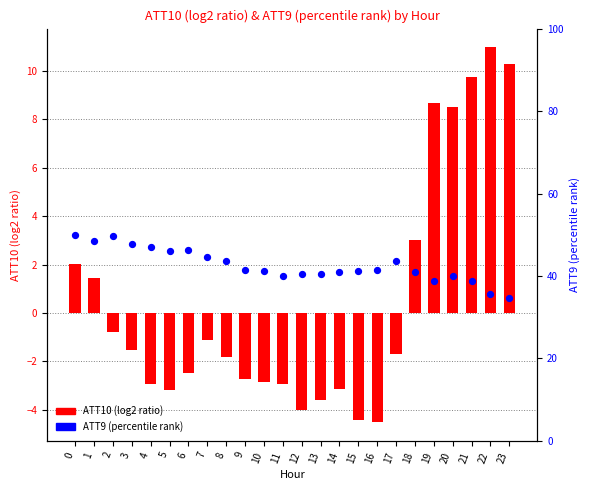

What is the total value across all series at 6?

44.0